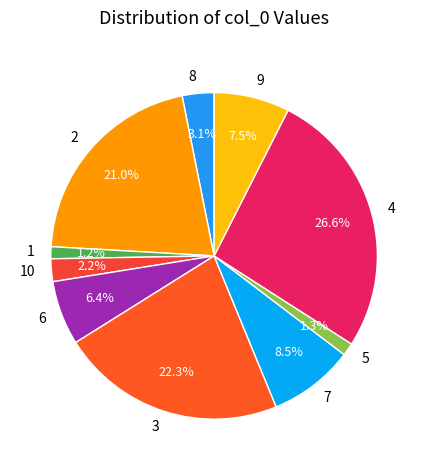

Does any single category account for the majority?

No